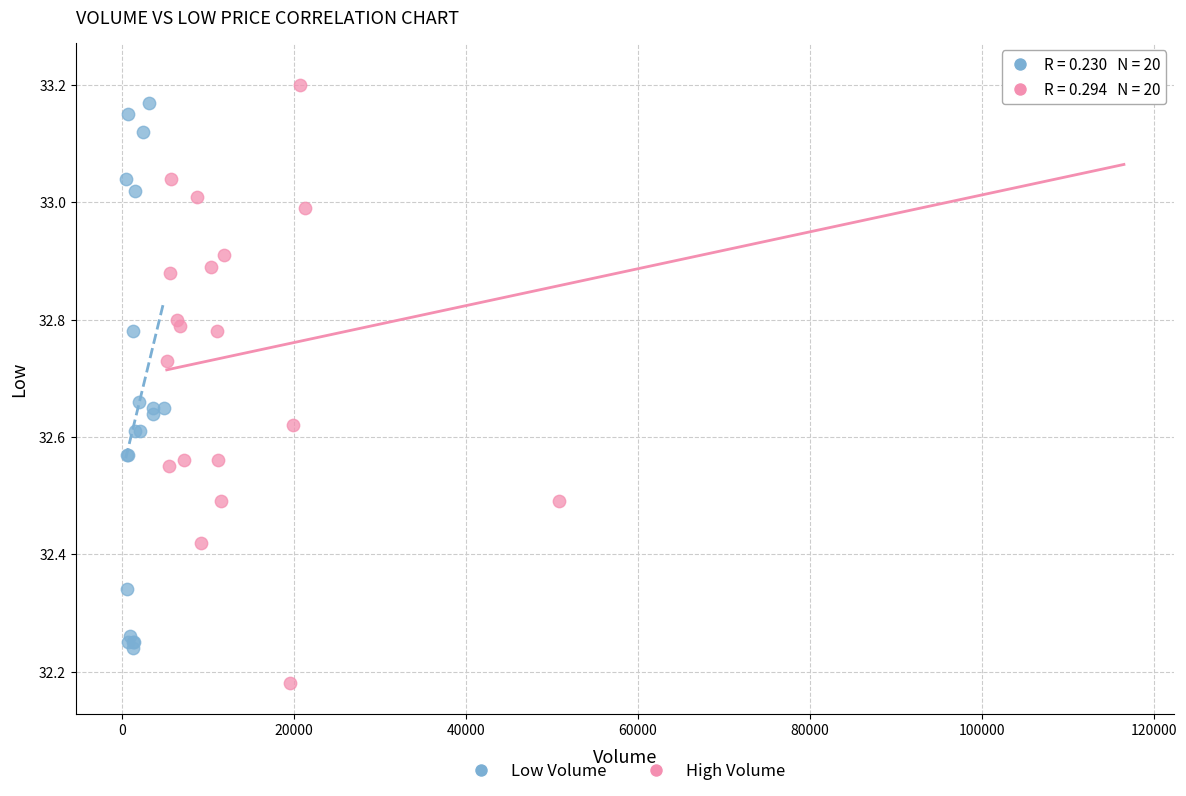

Which series contains the highest Y value?

High Volume